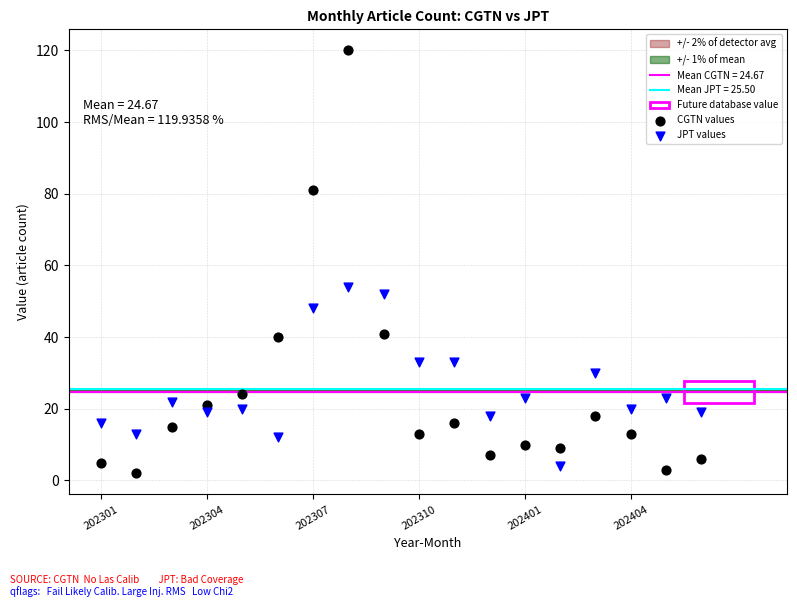

Across all series, what Y value is closest to 61?

54